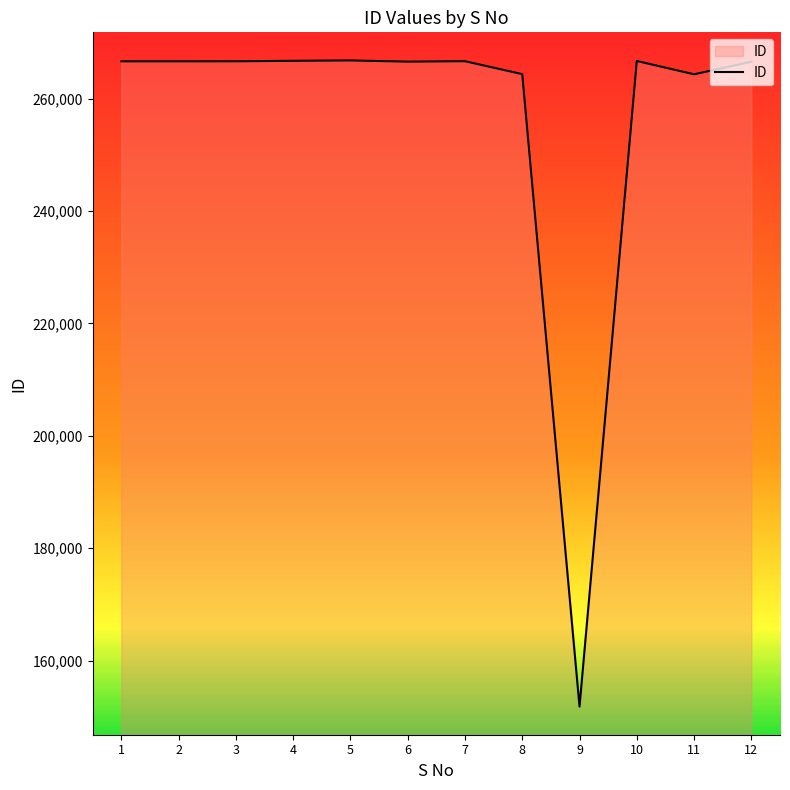

How many lines are shown in the chart?

1